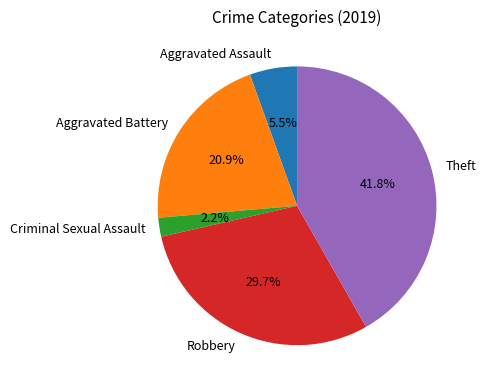

To the nearest percent, what percentage of the pie is Robbery?

30%